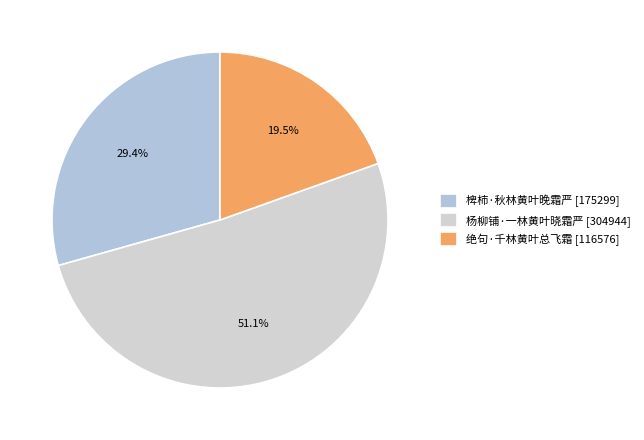

What percentage is the 杨柳铺·一林黄叶晓霜严 slice, to the nearest percent?

51%